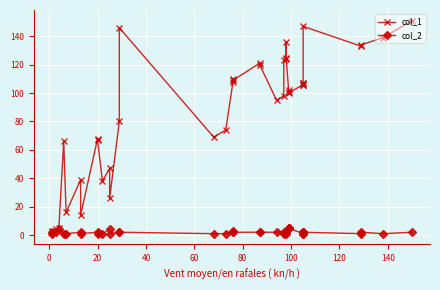

How many interior local peaks does the col_1 series have?

9